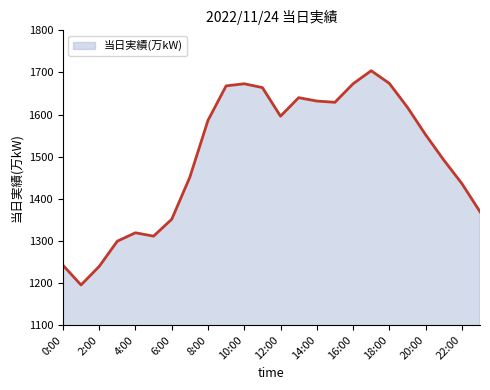

The value at 22:00 is 548. True or false?

False